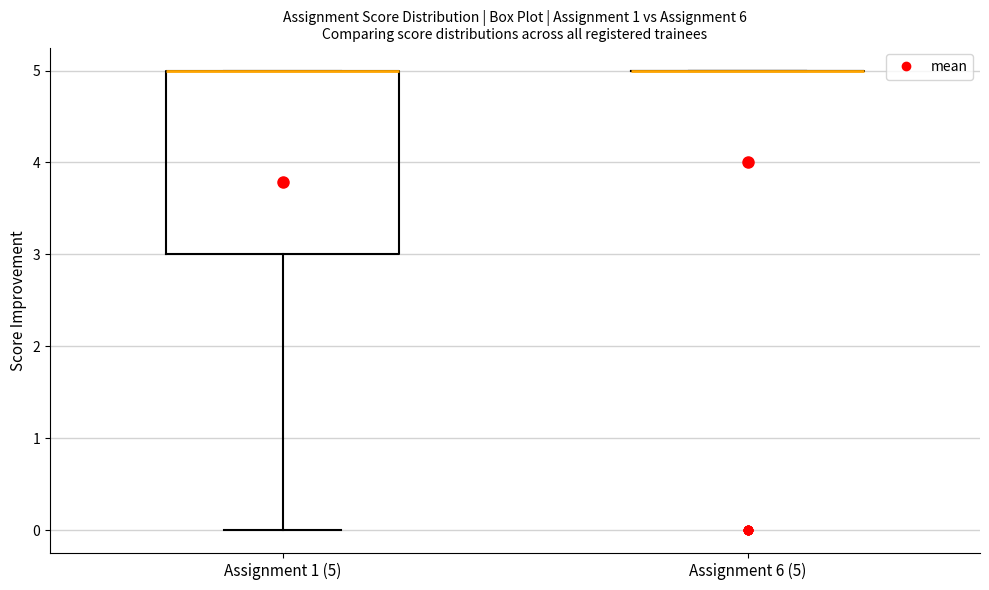

Comparing the boxes themselves (not the whiskers), which one is the tallest?

Assignment 1 (5)